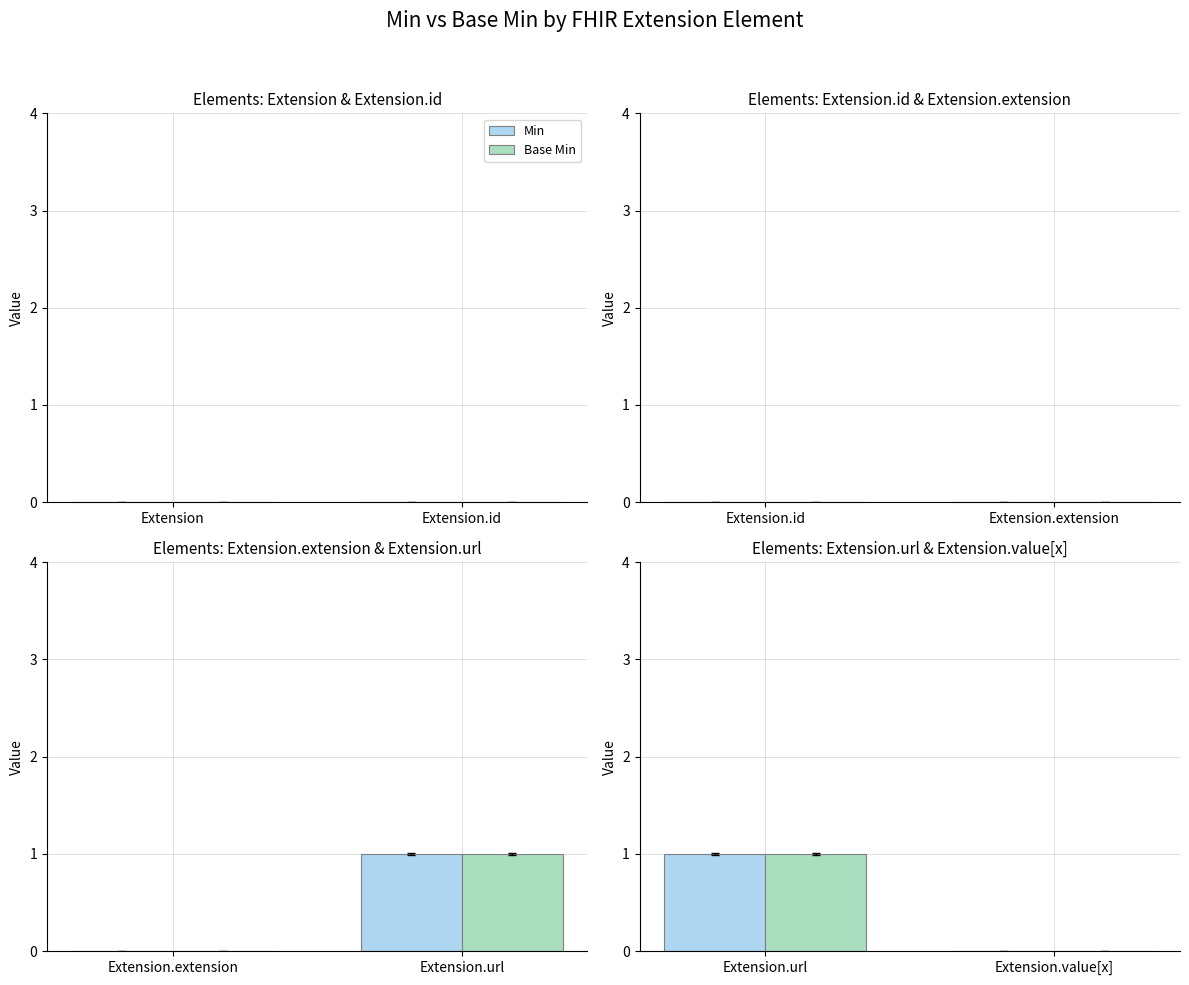

True or false: Min has a value of 0 at Extension.value[x].

False